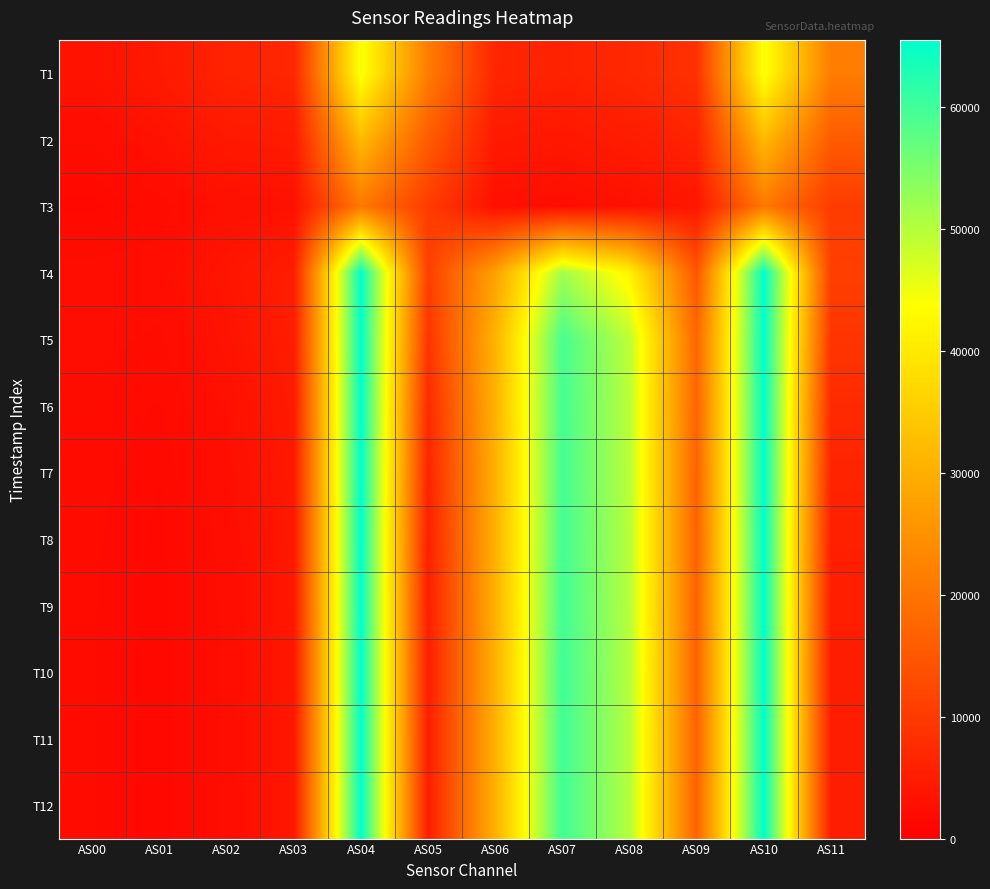

Reading left to right, list all the values displayed in this chart.

T1: AS00=3279	AS01=4422	AS02=6072	AS03=6590	AS04=44439	AS05=21430	AS06=6458	AS07=5858	AS08=6907	AS09=8528	AS10=44454	AS11=21419
T2: AS00=2353	AS01=3185	AS02=4360	AS03=4681	AS04=31957	AS05=15728	AS06=4508	AS07=4057	AS08=4838	AS09=6161	AS10=31931	AS11=15724
T3: AS00=1550	AS01=2117	AS02=2884	AS03=3042	AS04=20688	AS05=10346	AS06=2841	AS07=2518	AS08=3016	AS09=3942	AS10=20679	AS11=10338
T4: AS00=2518	AS01=2547	AS02=3701	AS03=5125	AS04=65535	AS05=10852	AS06=27793	AS07=51702	AS08=41741	AS09=14930	AS10=65535	AS11=10938
T5: AS00=2435	AS01=2235	AS02=3335	AS03=5006	AS04=65535	AS05=9102	AS06=30822	AS07=59330	AS08=49345	AS09=17559	AS10=65535	AS11=9120
T6: AS00=2190	AS01=1883	AS02=2864	AS03=4534	AS04=65535	AS05=7264	AS06=30576	AS07=59499	AS08=49510	AS09=17210	AS10=65535	AS11=7274
T7: AS00=2054	AS01=1686	AS02=2604	AS03=4276	AS04=65535	AS05=6216	AS06=30452	AS07=59619	AS08=49603	AS09=17020	AS10=65535	AS11=6226
T8: AS00=1982	AS01=1584	AS02=2472	AS03=4148	AS04=65535	AS05=5540	AS06=30397	AS07=59717	AS08=49757	AS09=16960	AS10=65535	AS11=5548
T9: AS00=1953	AS01=1540	AS02=2417	AS03=4098	AS04=65535	AS05=5262	AS06=30404	AS07=59833	AS08=49885	AS09=16969	AS10=65535	AS11=5272
T10: AS00=1942	AS01=1523	AS02=2397	AS03=4079	AS04=65535	AS05=5180	AS06=30417	AS07=59925	AS08=49983	AS09=16989	AS10=65535	AS11=5188
T11: AS00=1938	AS01=1516	AS02=2389	AS03=4073	AS04=65535	AS05=5142	AS06=30435	AS07=59945	AS08=50041	AS09=17011	AS10=65535	AS11=5150
T12: AS00=1935	AS01=1513	AS02=2384	AS03=4067	AS04=65535	AS05=5124	AS06=30419	AS07=59940	AS08=50032	AS09=16995	AS10=65535	AS11=5132